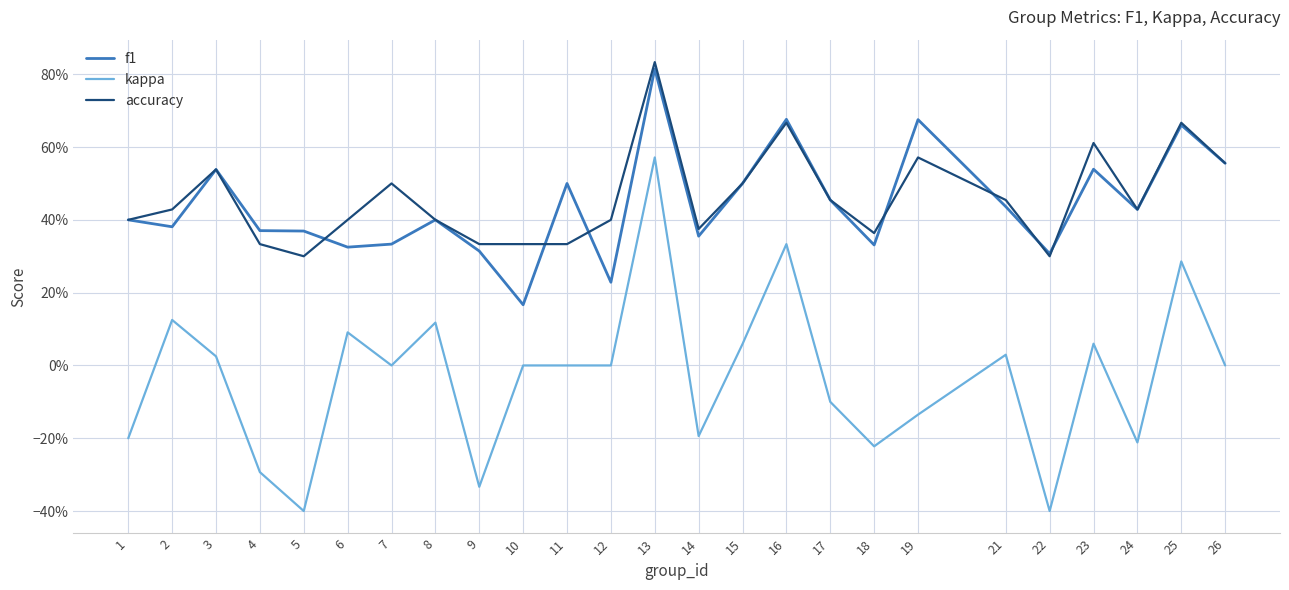

List the series in order of their peak value, highest first.

accuracy, f1, kappa